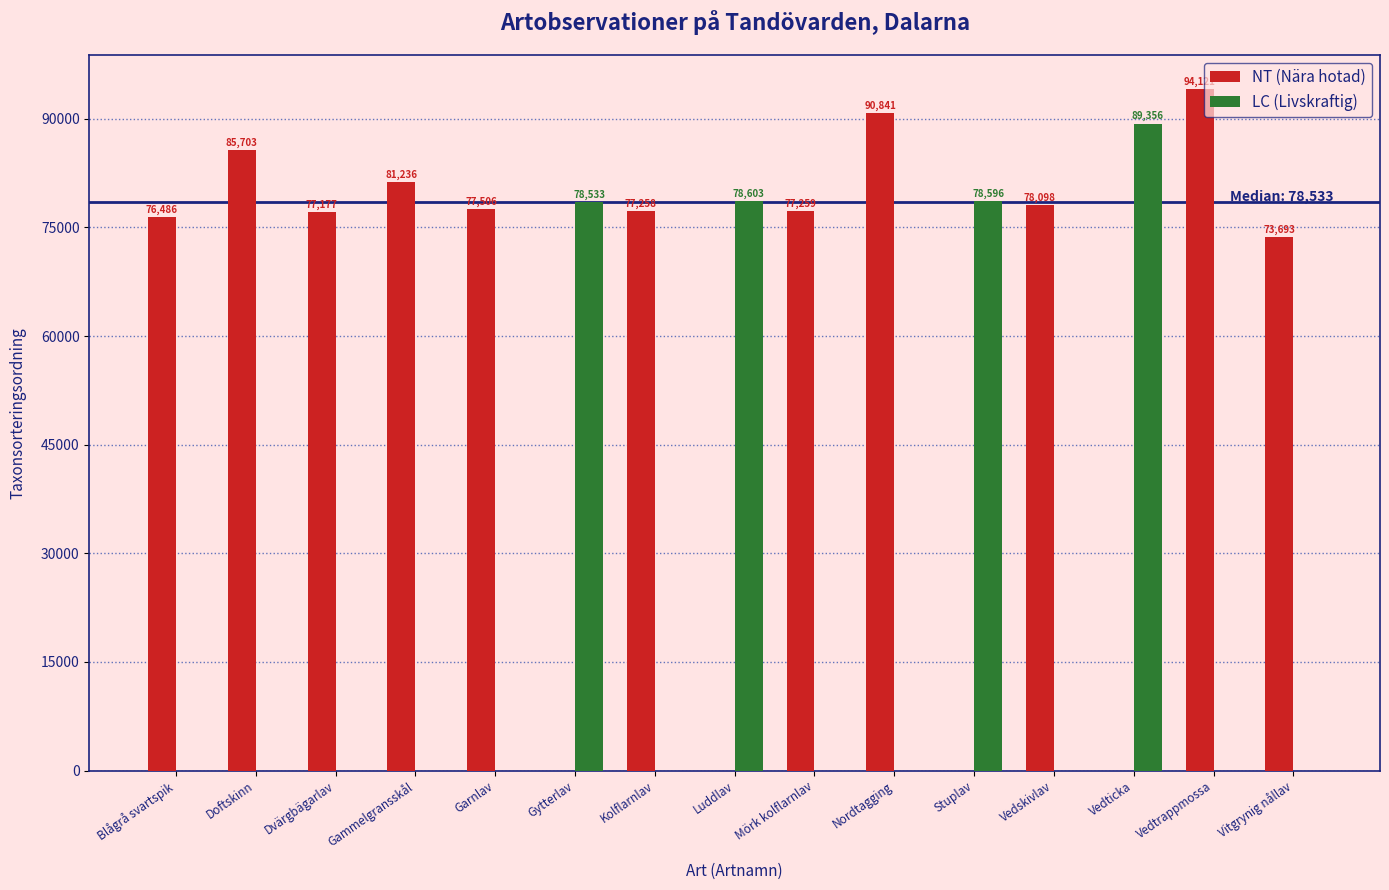

What is the average value of the LC (Livskraftig) series?

21673